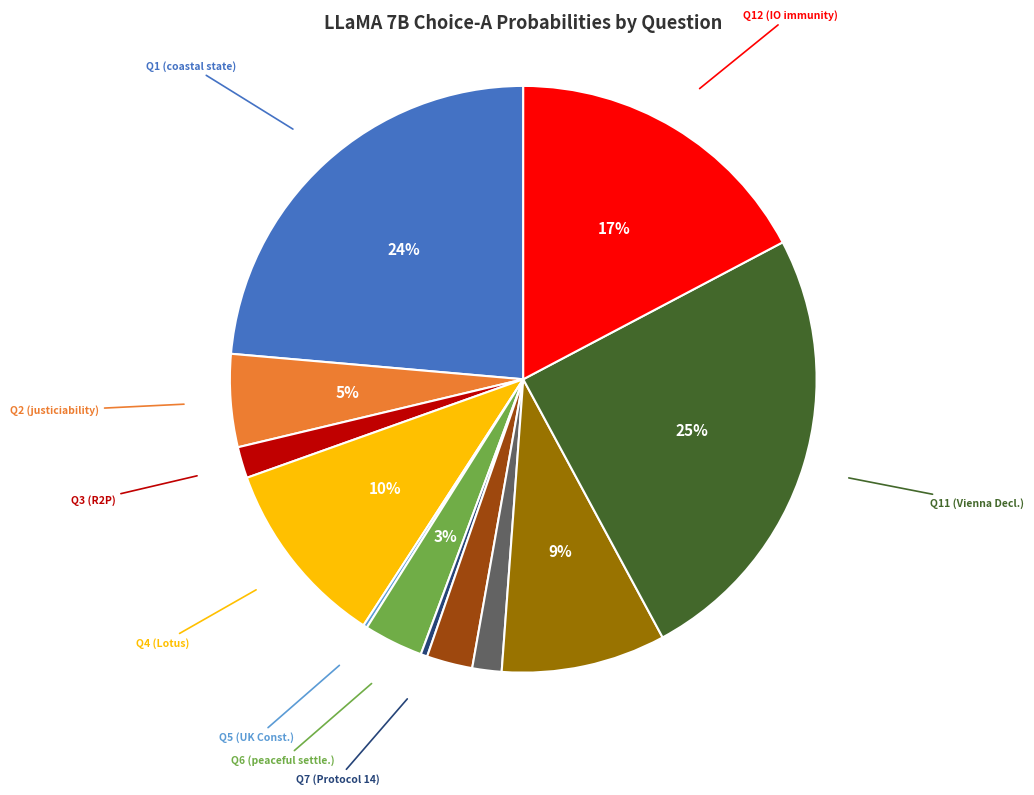

Does Q12 (IO immunity) account for over 50% of the chart?

No